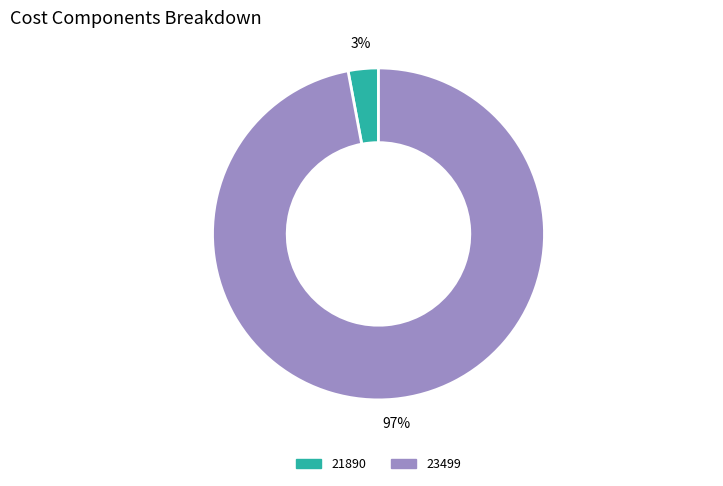

To the nearest percent, what is the average slice percentage?

50%